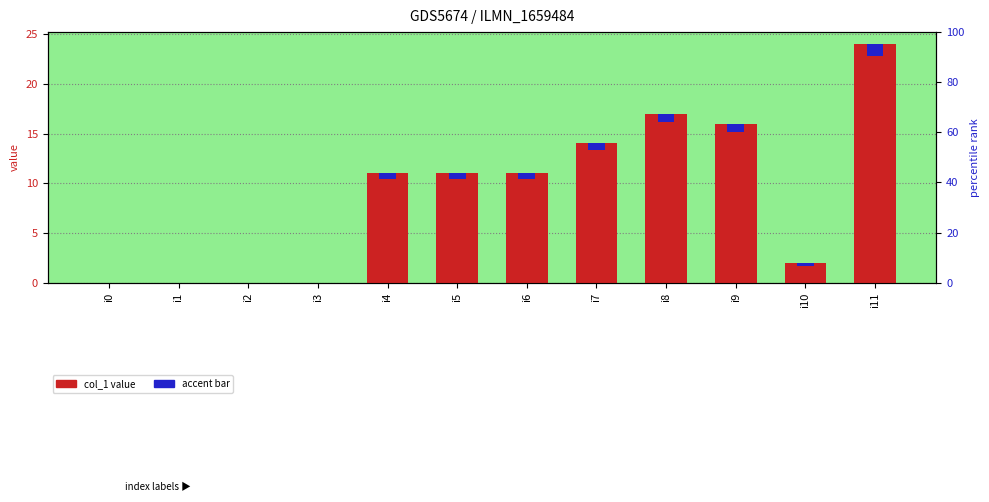

Reading left to right, list all the values displayed in this chart.

col_1: 0.0	0.0	0.0	0.0	11.0	11.0	11.0	14.0	17.0	16.0	2.0	24.0
accent: 0.0	0.0	0.0	0.0	0.6	0.6	0.6	0.7	0.9	0.8	0.3	1.2